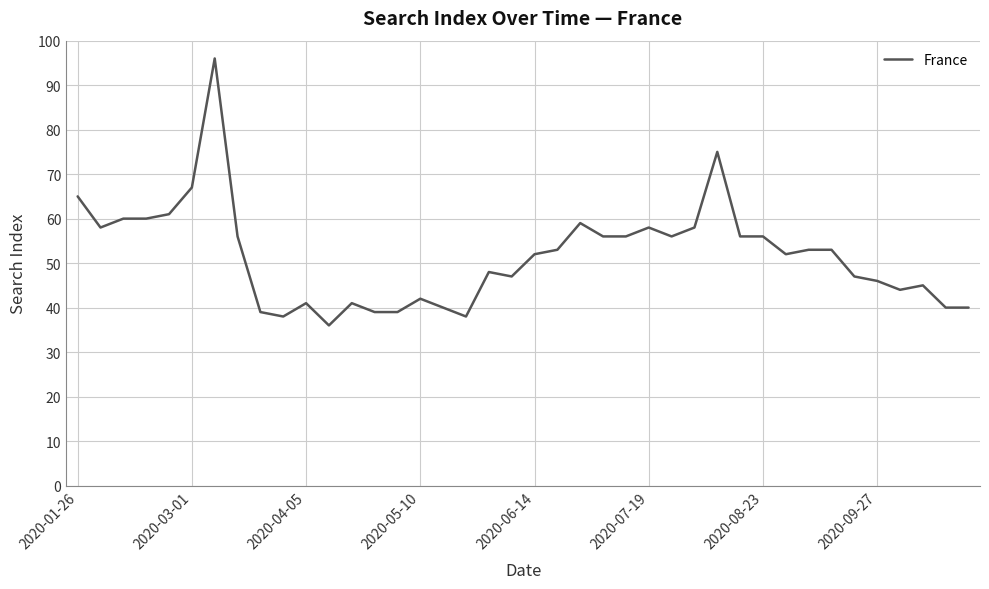

What is the greatest value displayed?

96